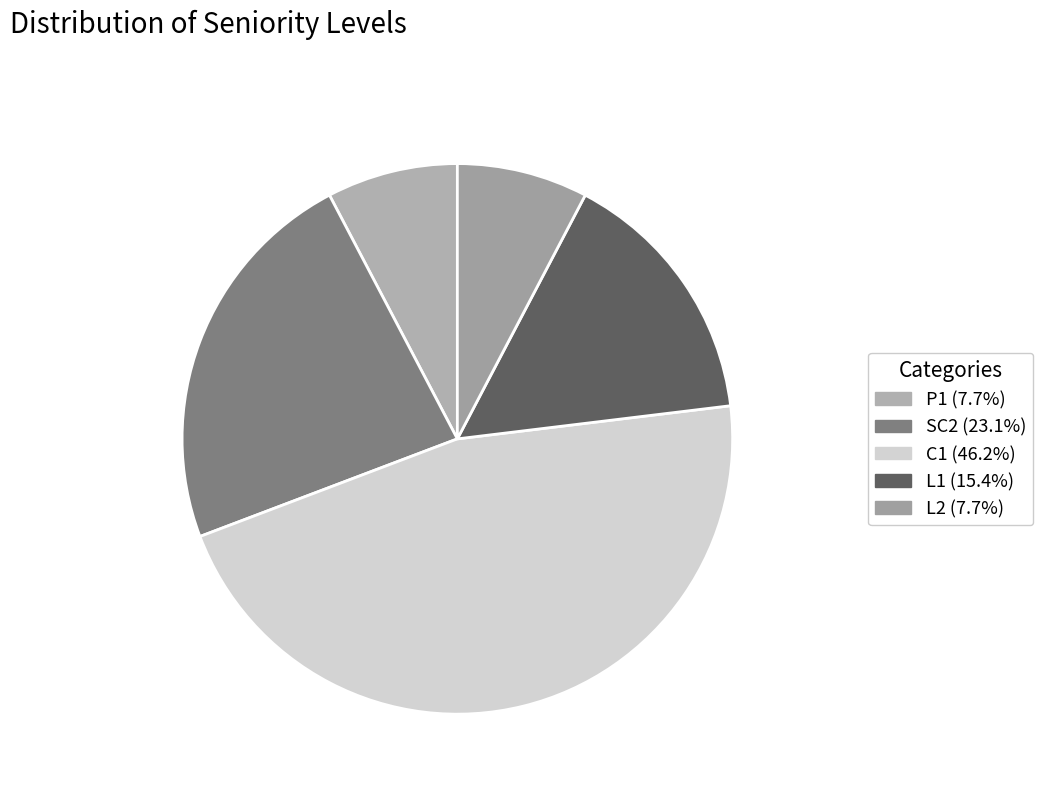

True or false: L1 accounts for 25% of the total.

False